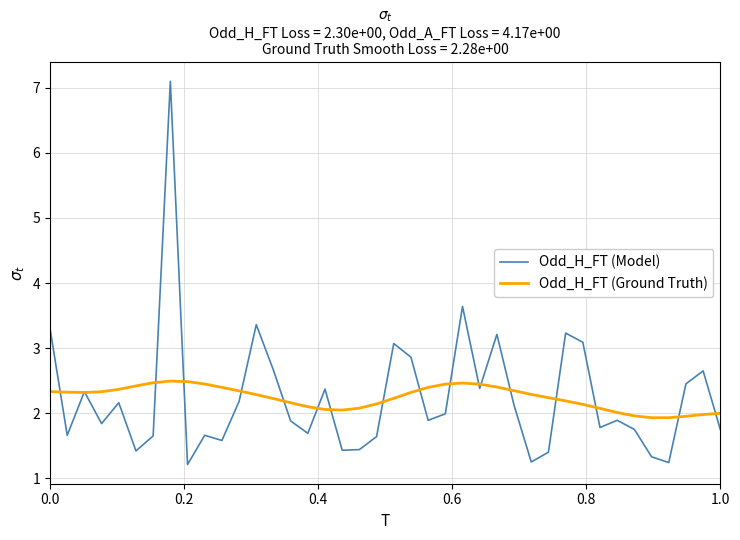

True or false: Odd_H_FT (Ground Truth) has more than 0 interior local peaks.

True